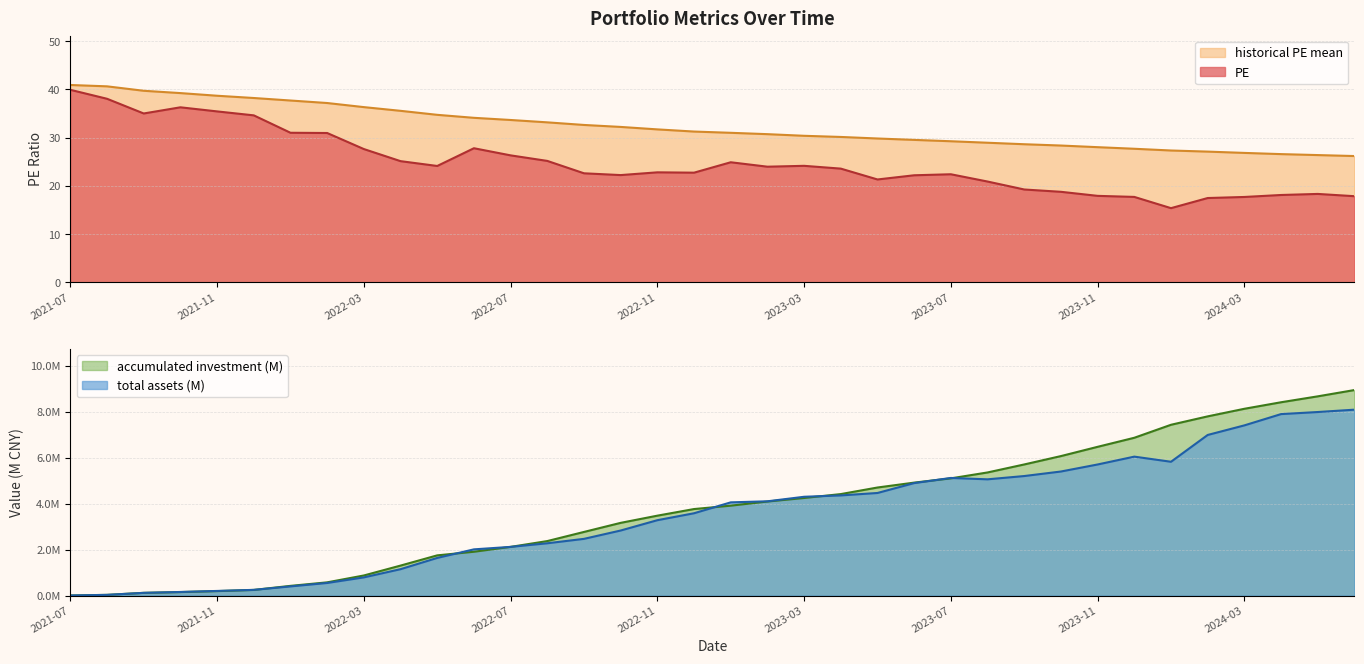

What is the minimum value shown in the chart?

15.4